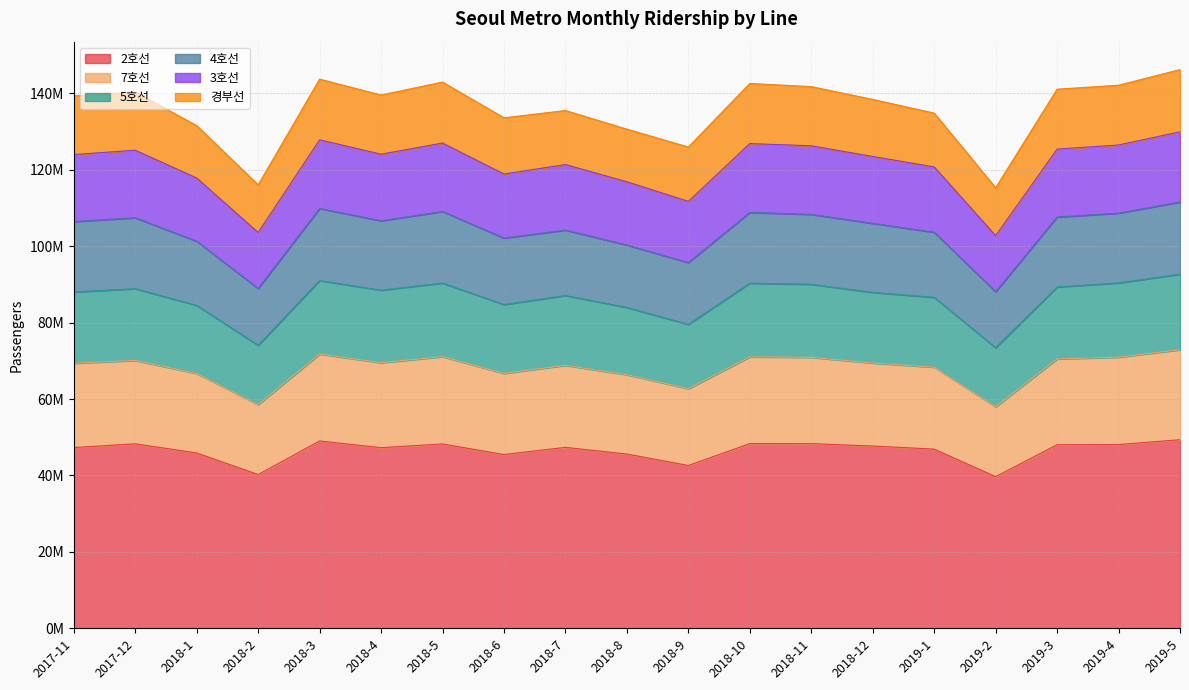

Where is the first local minimum for 7호선?

2018-2